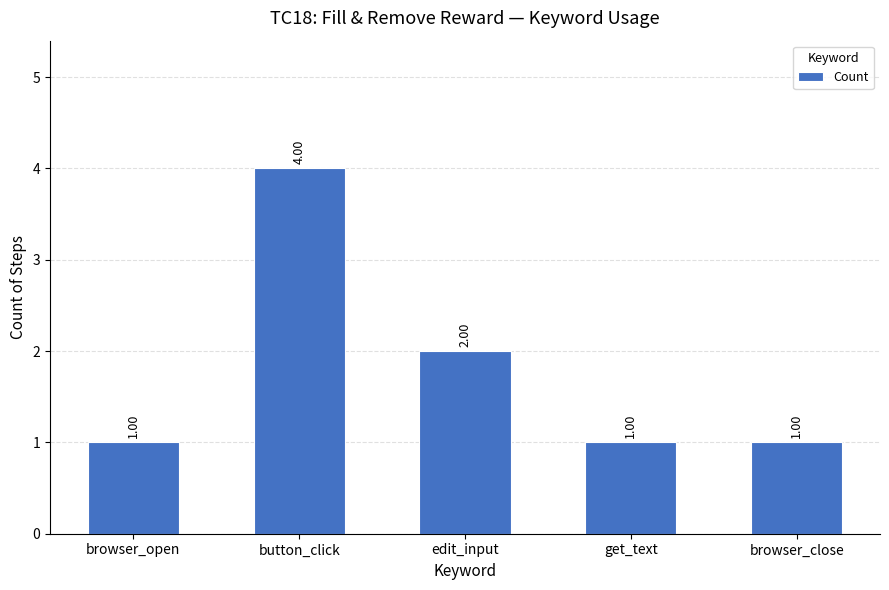

How many values are between 1 and 2?

4